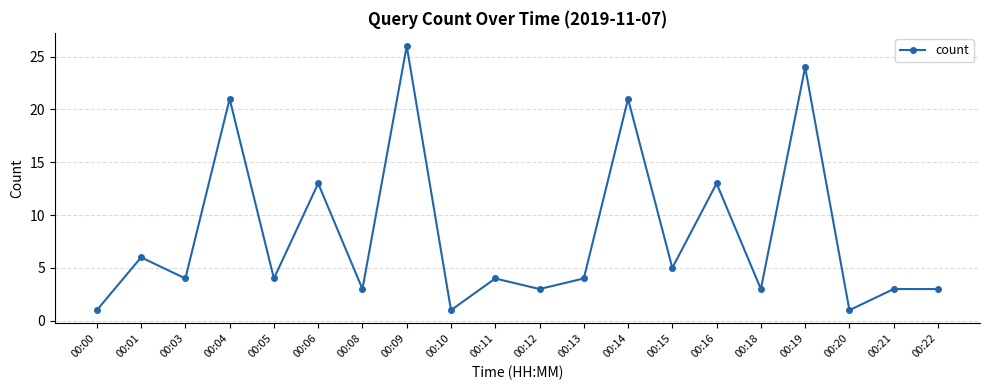

Is it true that the value at 00:00 is 2?

False